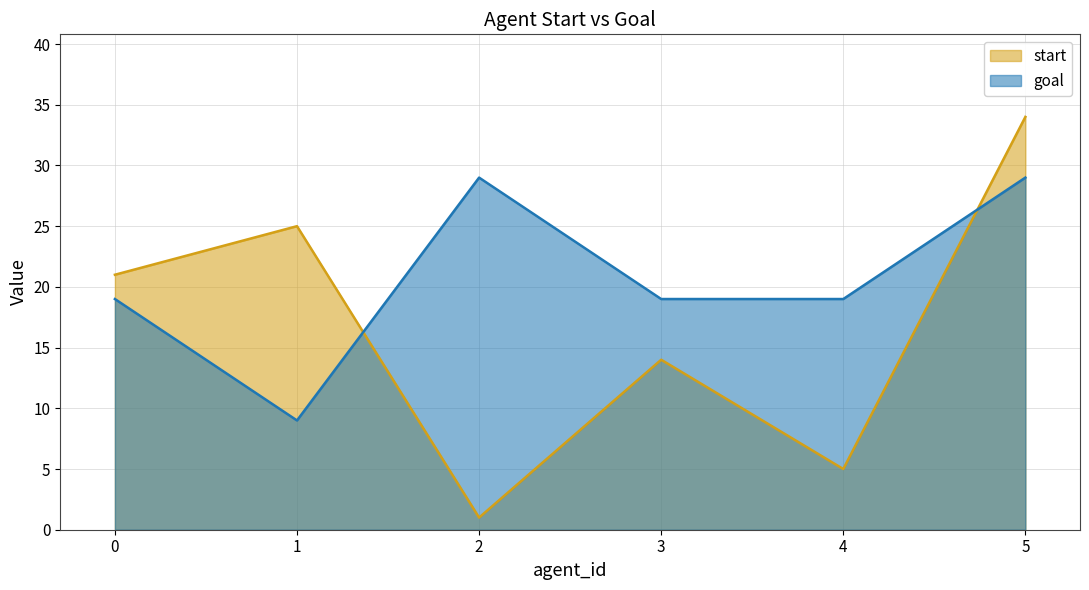

Rank the series by their maximum value, from lowest to highest.

goal, start